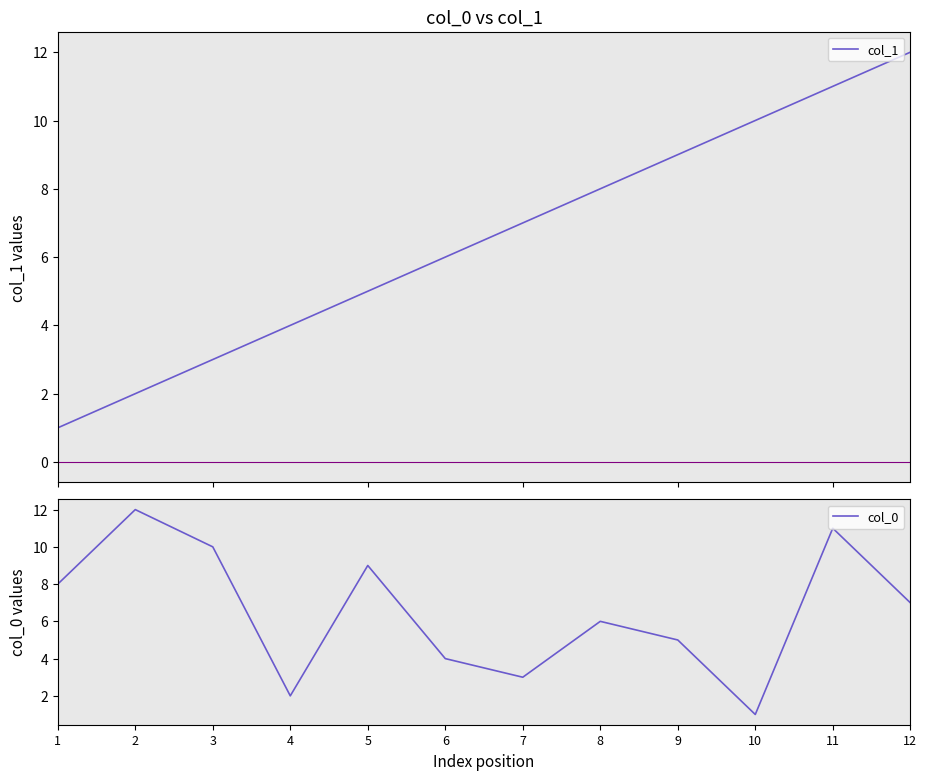

What is the value of the col_1 point at the 2nd from the left?

2